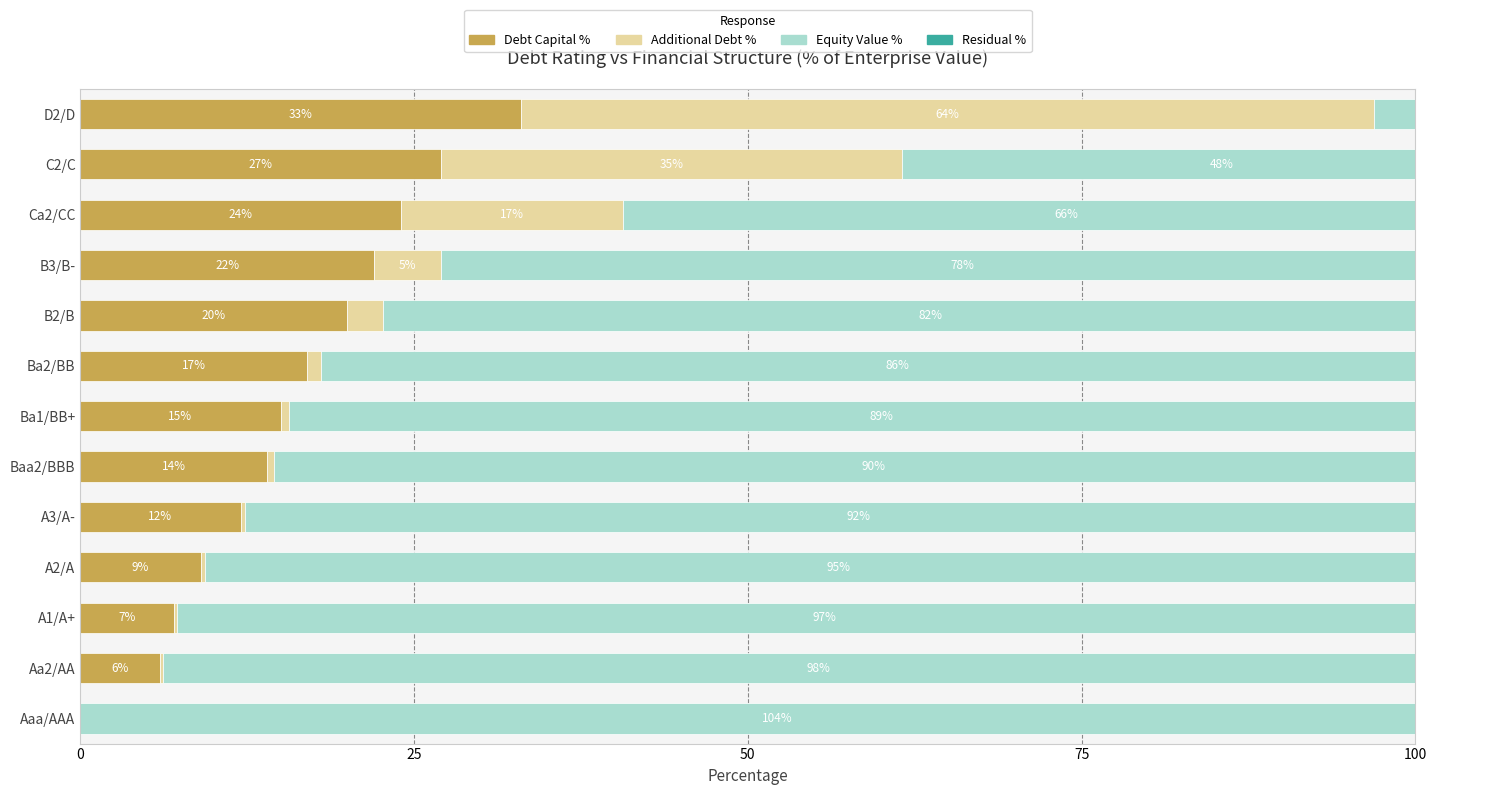

What is the maximum value for Additional Debt %?

63.9